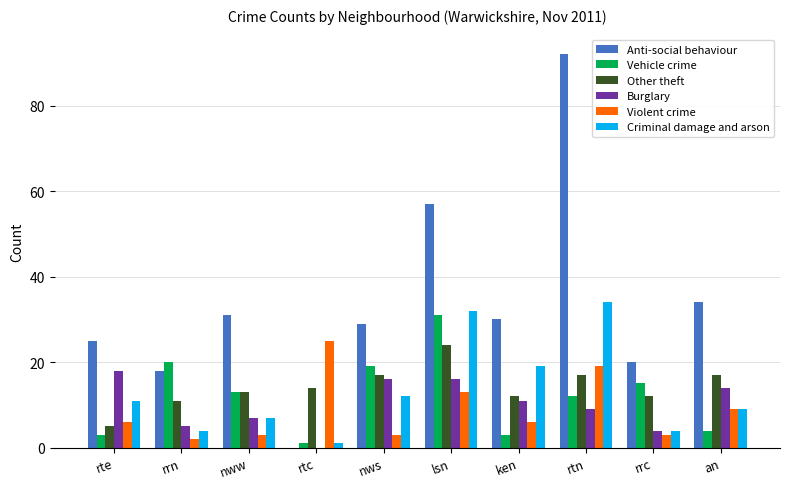

Which series has the largest range (max minus min)?

Anti-social behaviour